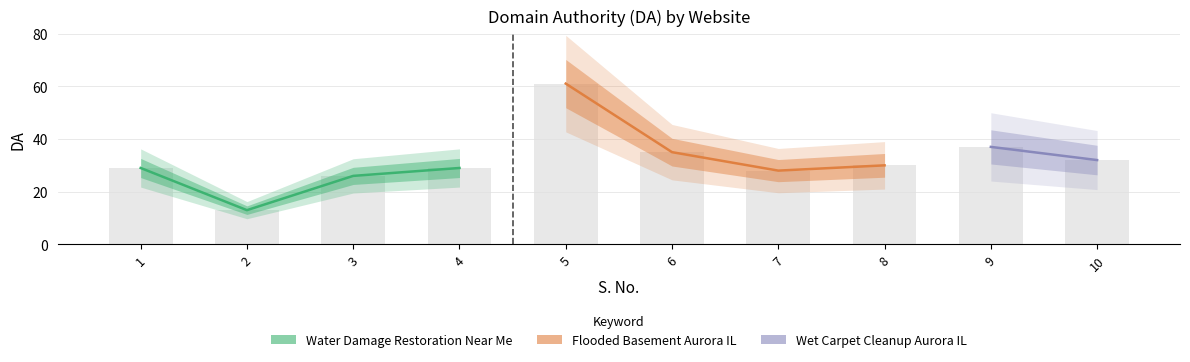

What is the value of the Flooded Basement Aurora IL bar at the 3rd from the left?

28